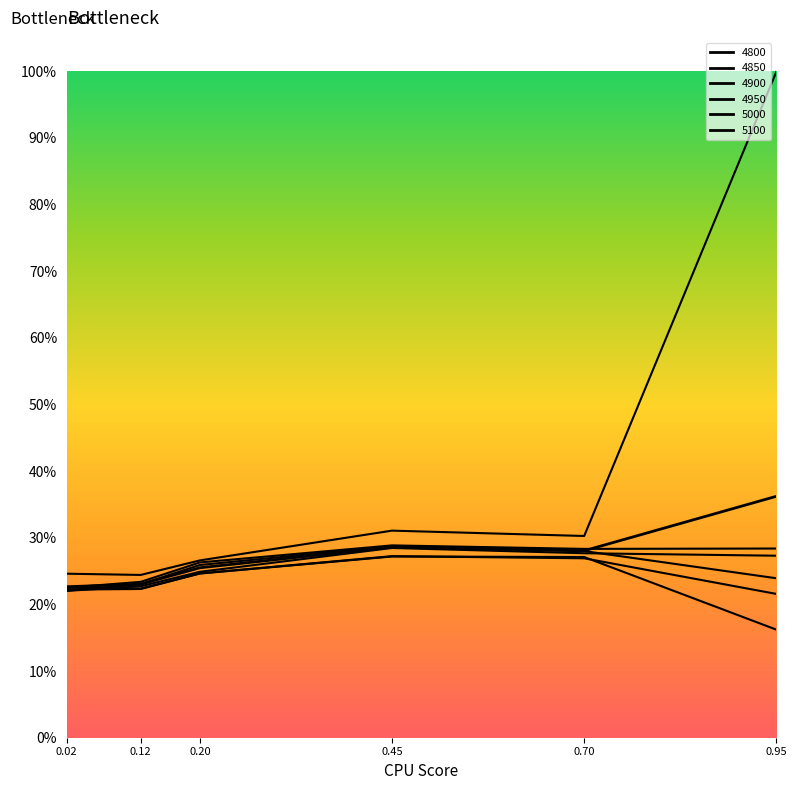

What is the minimum value shown in the chart?

0.2